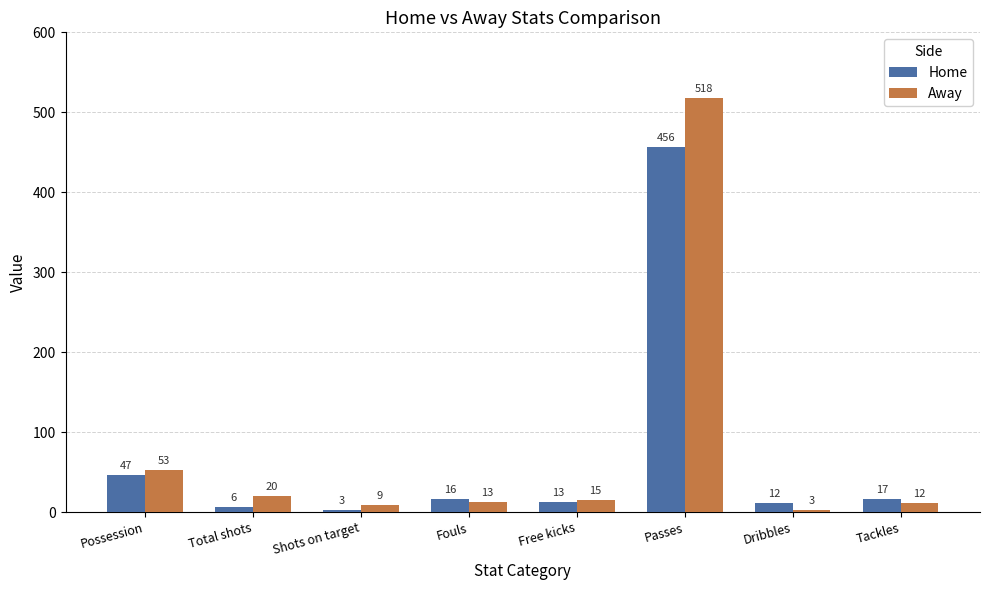

What is the average value of the Away series?

80